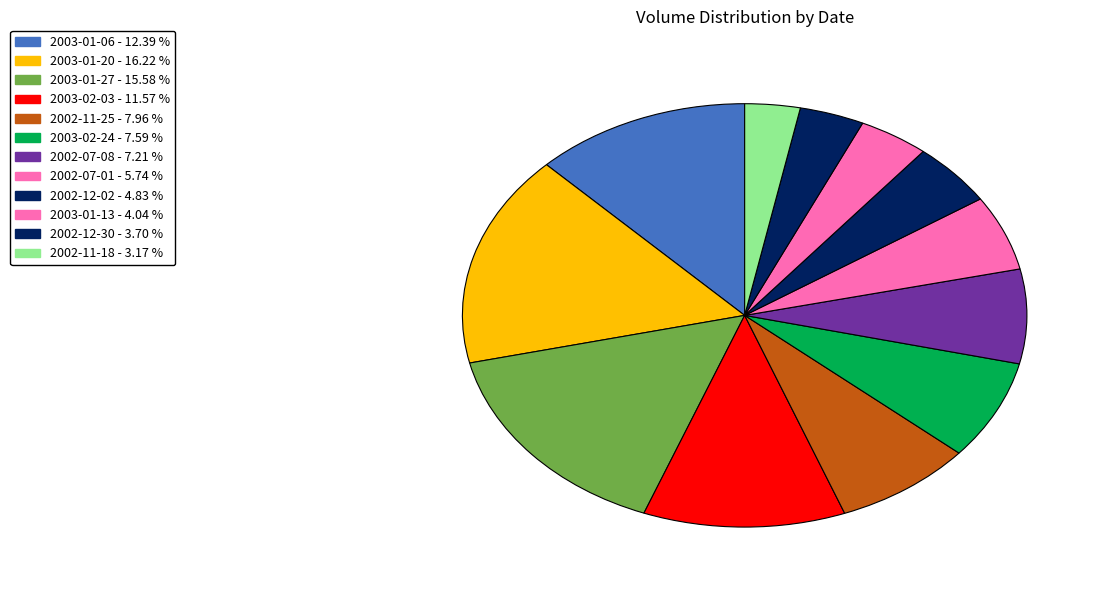

Between 2003-01-06 and 2003-02-03, which is larger?

2003-01-06